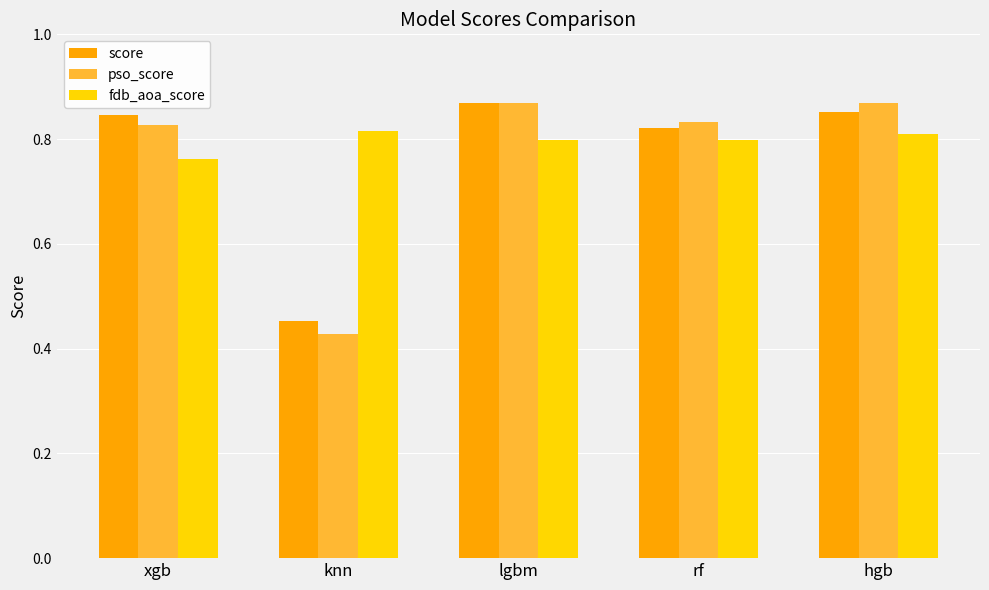

Count the number of categories in the chart.

5